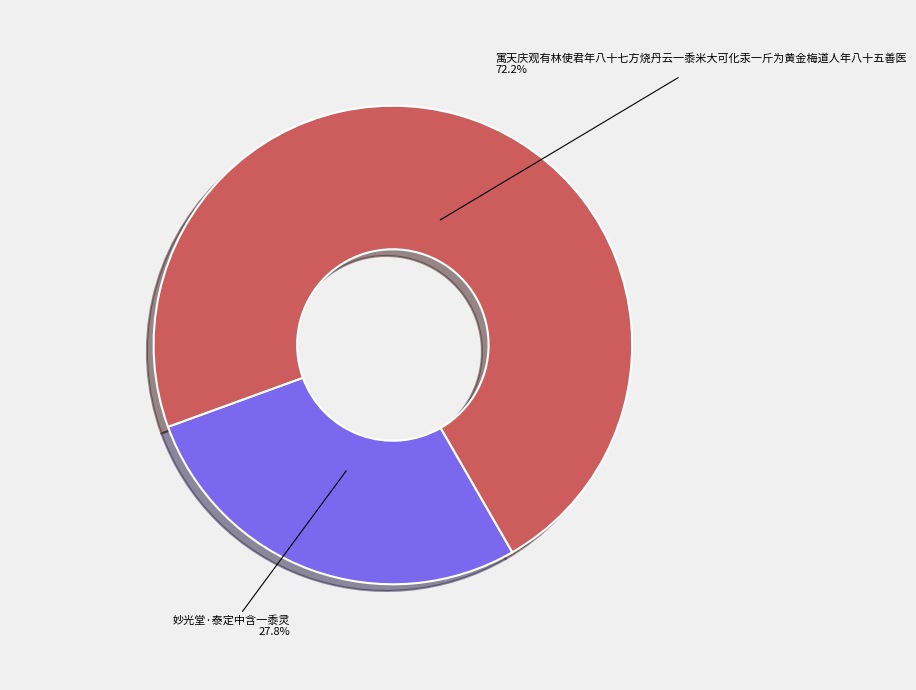

Does any single category account for the majority?

Yes